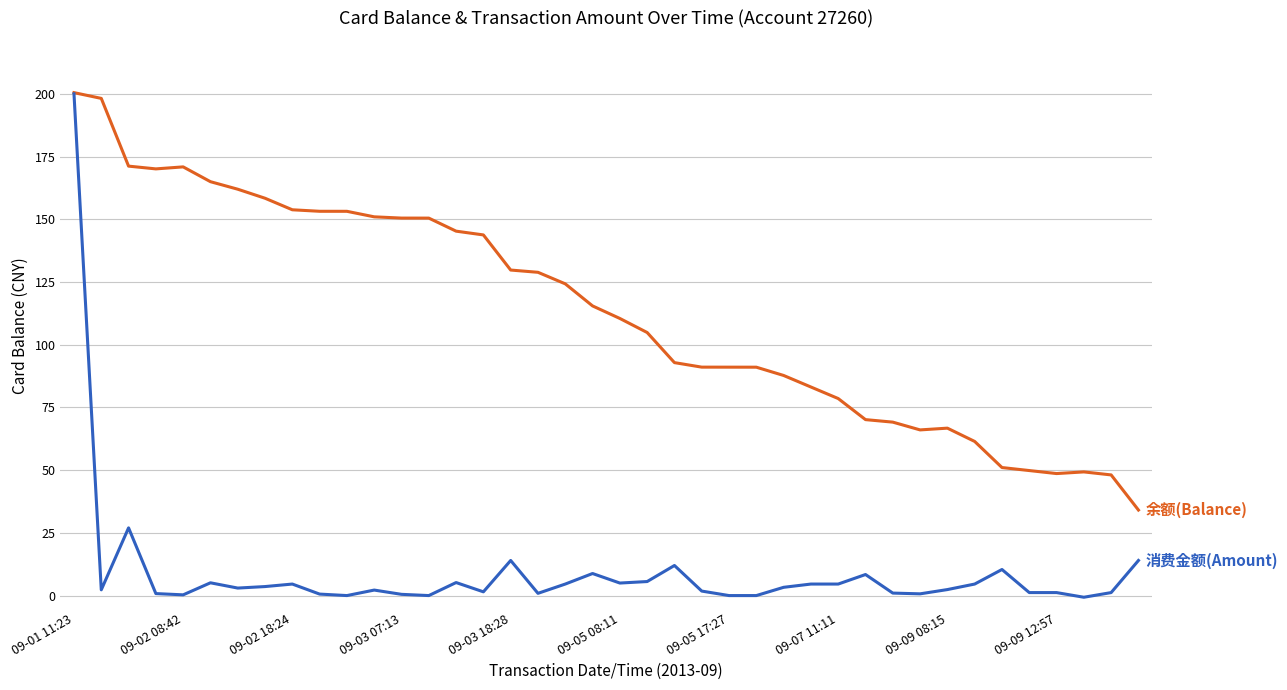

What is the maximum value shown in the chart?

200.5